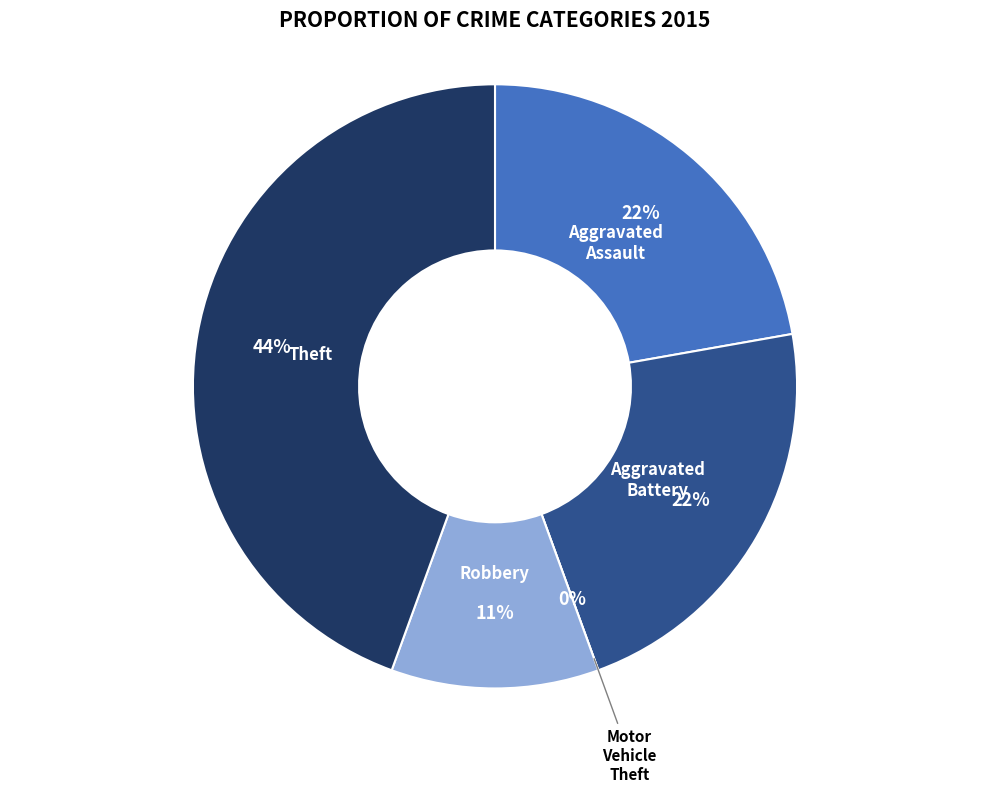

True or false: Aggravated Assault accounts for 22% of the total.

True